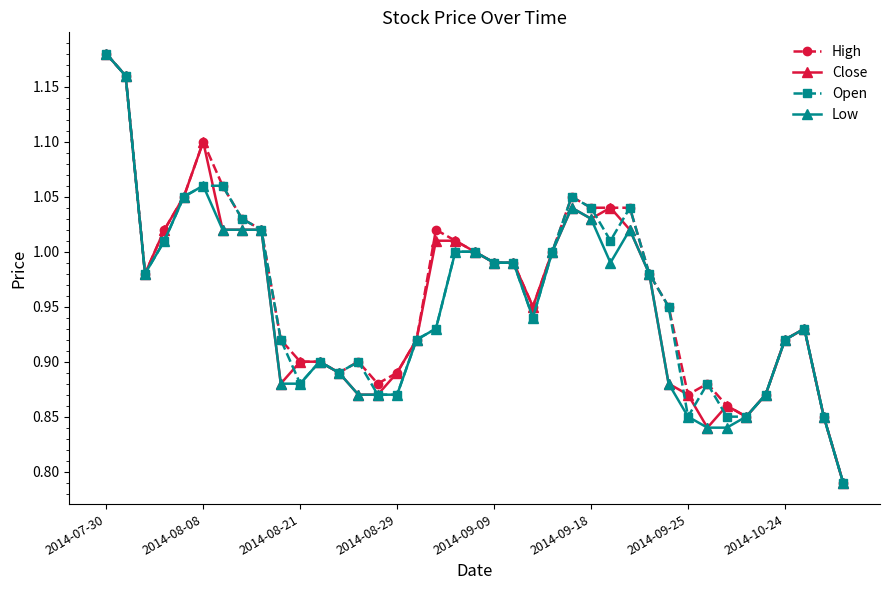

What is the difference between the maximum and minimum values in the Low series?

0.4